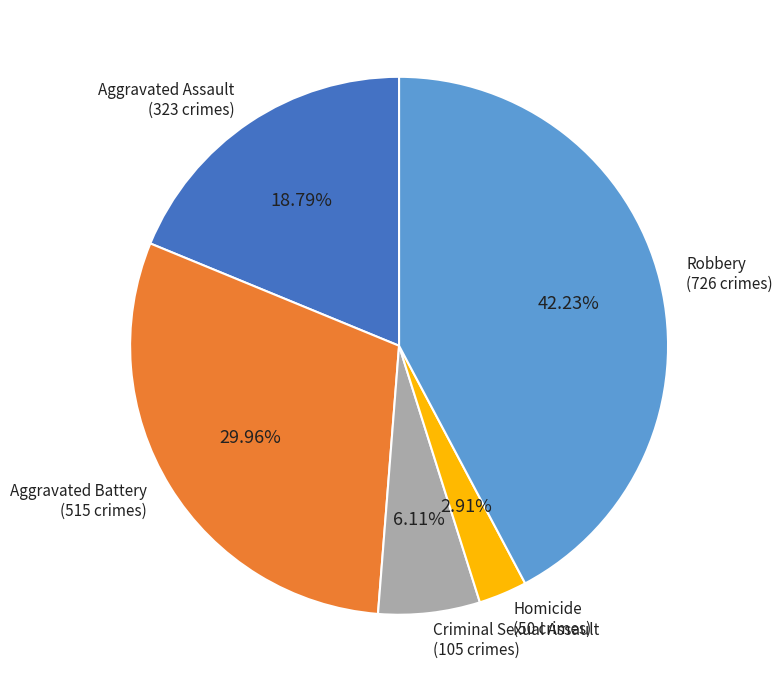

To the nearest percent, what is the combined percentage of Aggravated Battery and Homicide?

33%